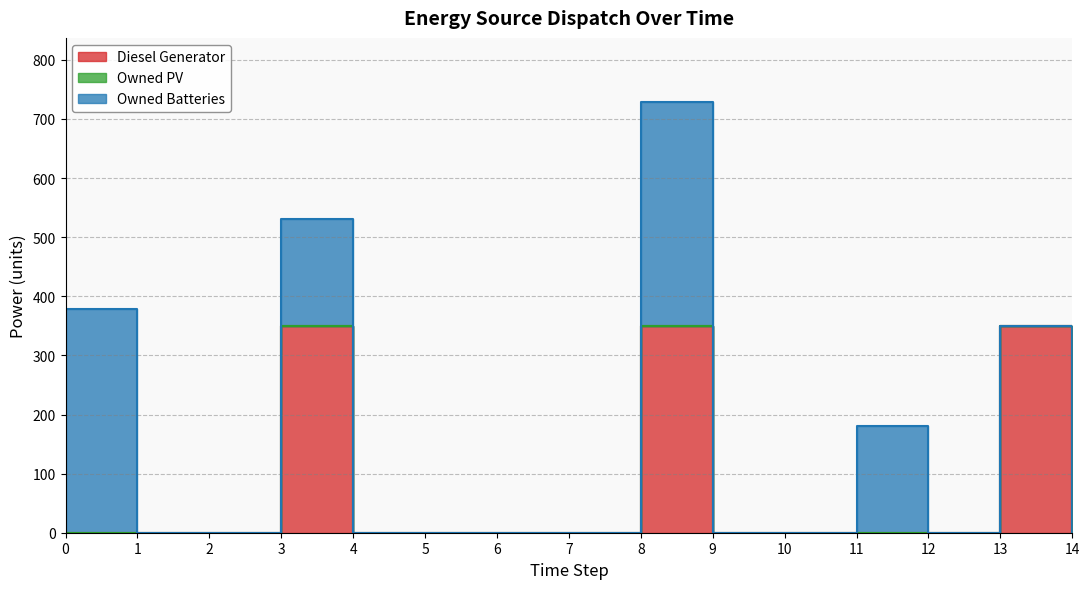

True or false: Owned PV has more than 1 interior local peaks.

False